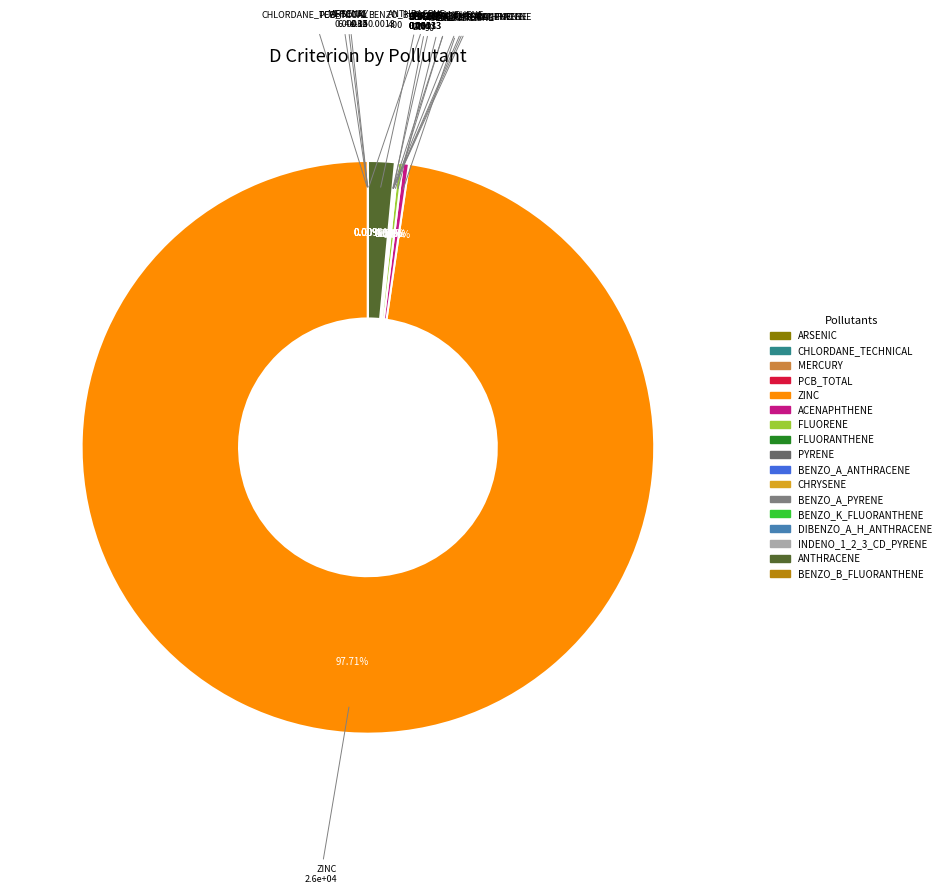

Rank the categories by value from highest to lowest.

ZINC, ANTHRACENE, ACENAPHTHENE, FLUORENE, PYRENE, FLUORANTHENE, MERCURY, ARSENIC, CHRYSENE, BENZO_K_FLUORANTHENE, BENZO_A_ANTHRACENE, INDENO_1_2_3_CD_PYRENE, BENZO_B_FLUORANTHENE, CHLORDANE_TECHNICAL, BENZO_A_PYRENE, DIBENZO_A_H_ANTHRACENE, PCB_TOTAL